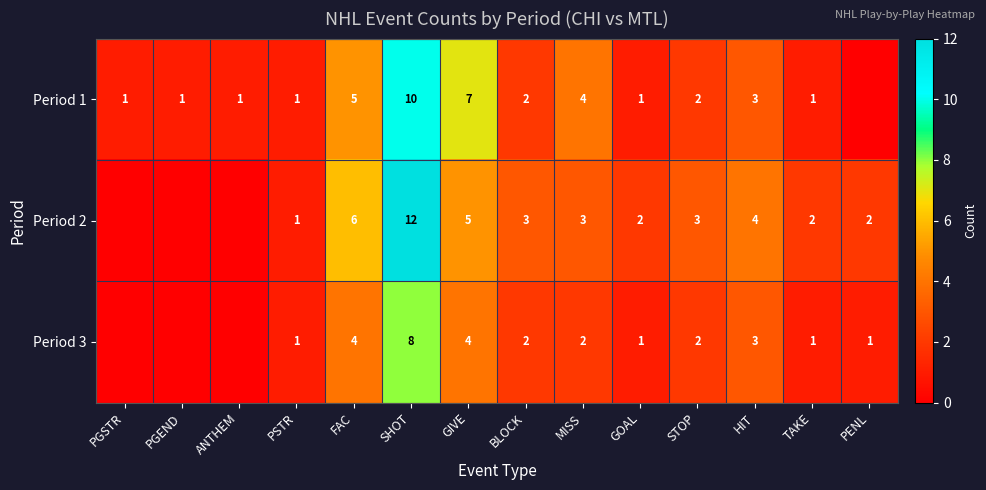

At which category is the sum across all series the highest?

SHOT